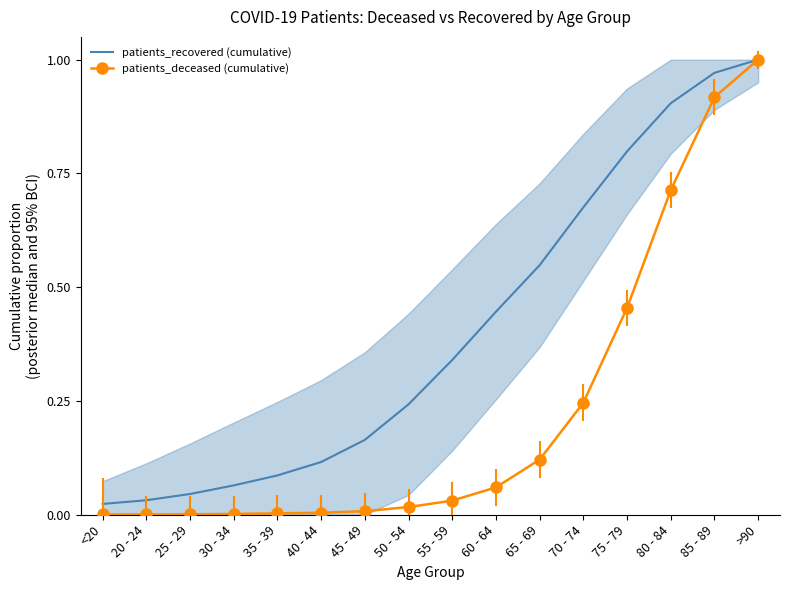

What is the greatest value displayed?

1.0